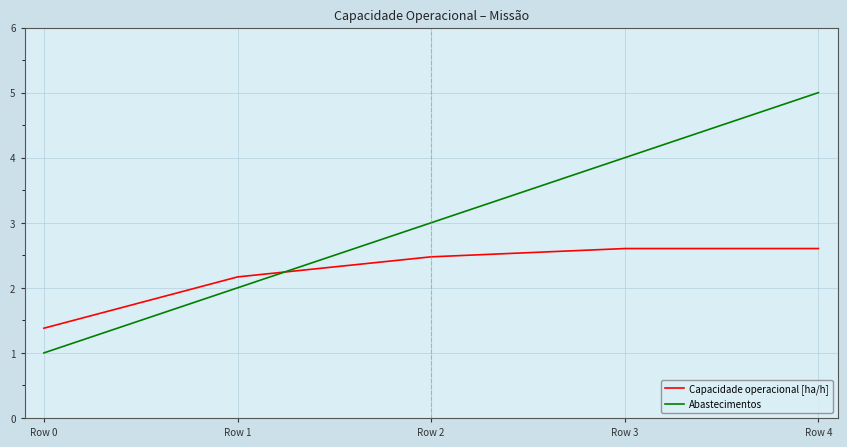

Is it true that Capacidade operacional [ha/h] equals 2.5 at Row 2?

True